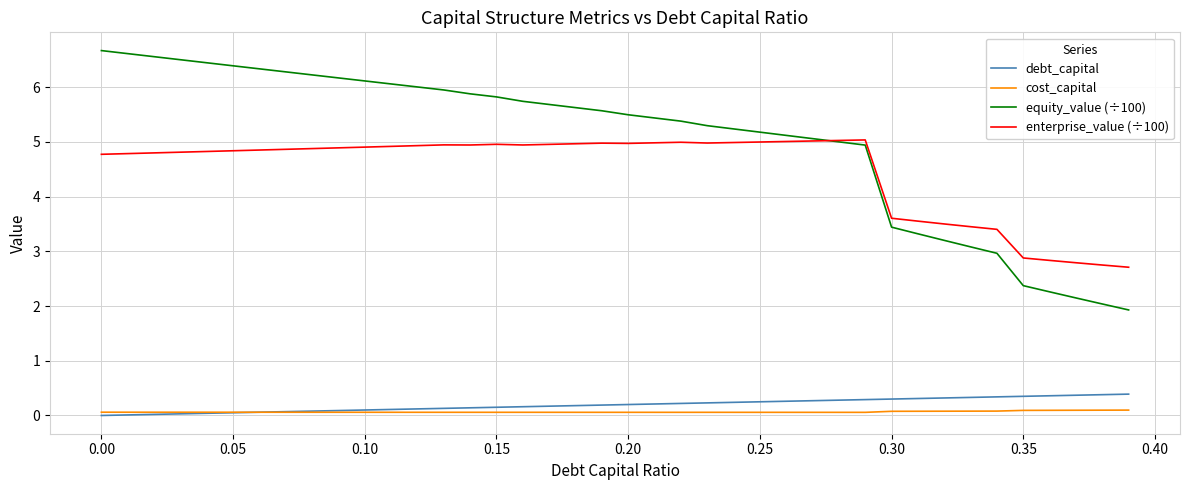

Which series has the widest spread of values?

equity_value (÷100)